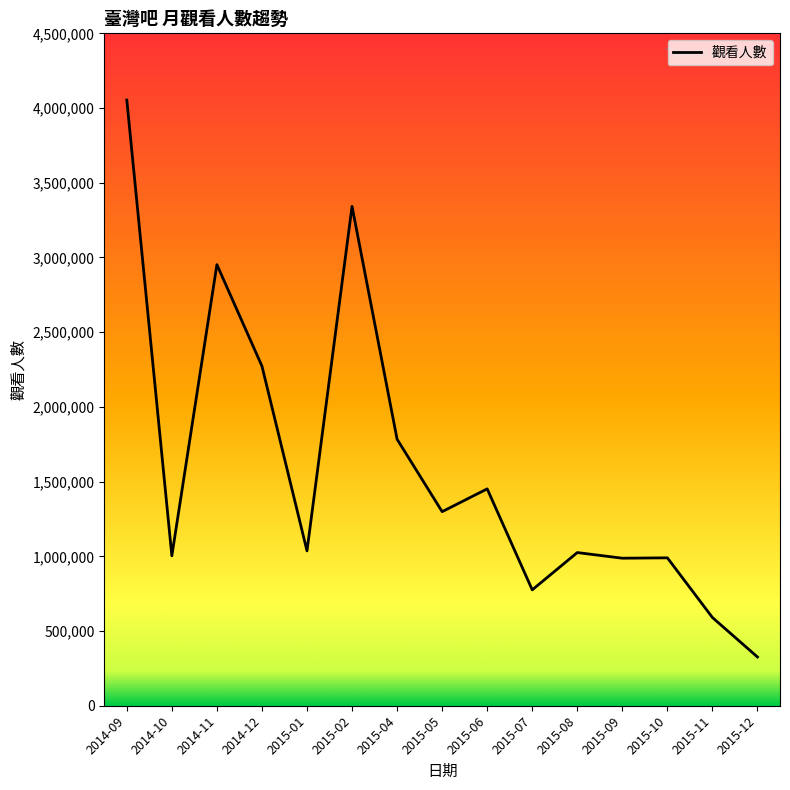

Does the chart have visible grid lines?

No